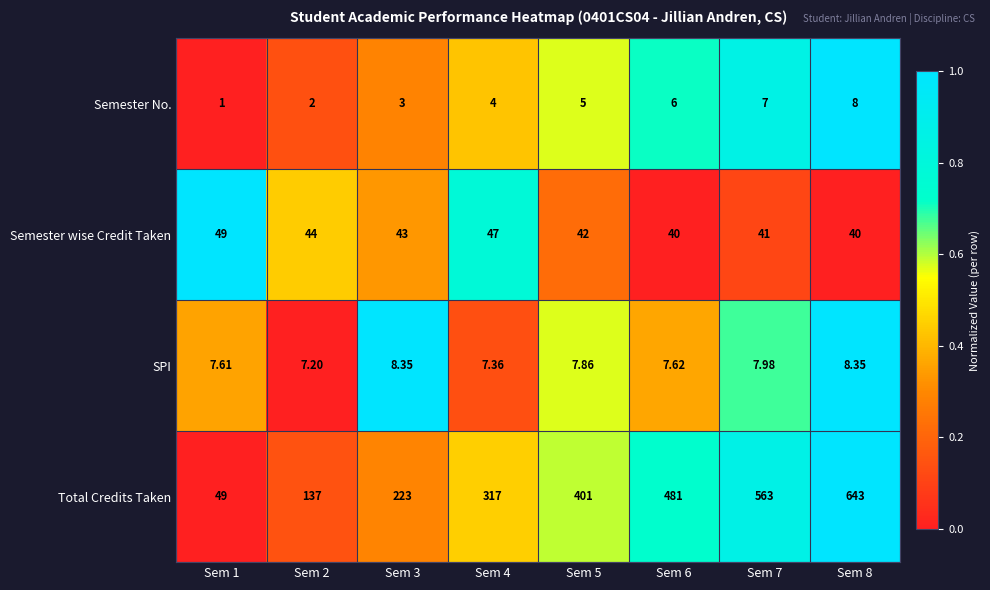

List the series in order of their peak value, highest first.

Total Credits Taken, Semester wise Credit Taken, SPI, Semester No.